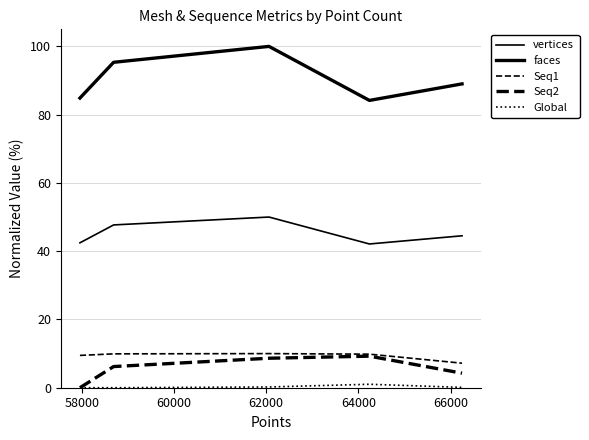

How many lines are shown in the chart?

5